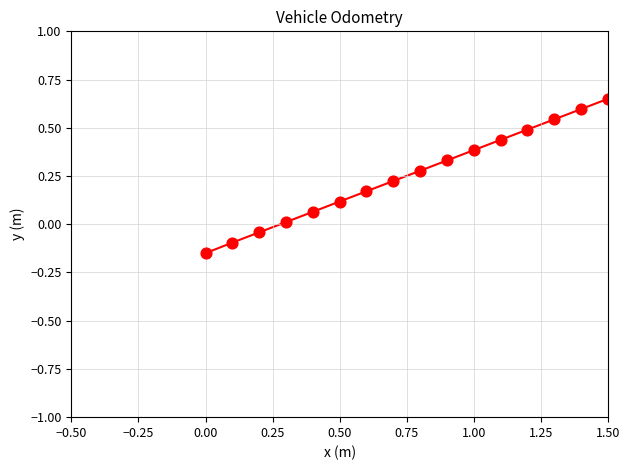

What is the range of X values (max minus min)?

1.5